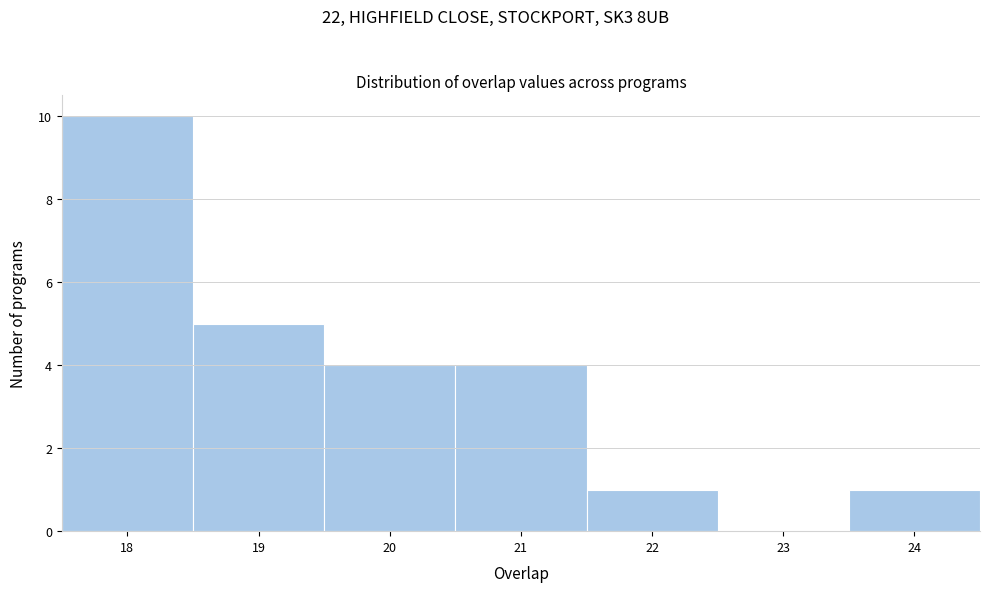

Reading left to right, transcribe this chart: for each bar, give the range it covers on the x-axis and its height. The values are not printed on the chart, so give them approximately, as read against the axis.

17.5 to 18.5: 10
18.5 to 19.5: 5
19.5 to 20.5: 4
20.5 to 21.5: 4
21.5 to 22.5: 1
22.5 to 23.5: 0
23.5 to 24.5: 1